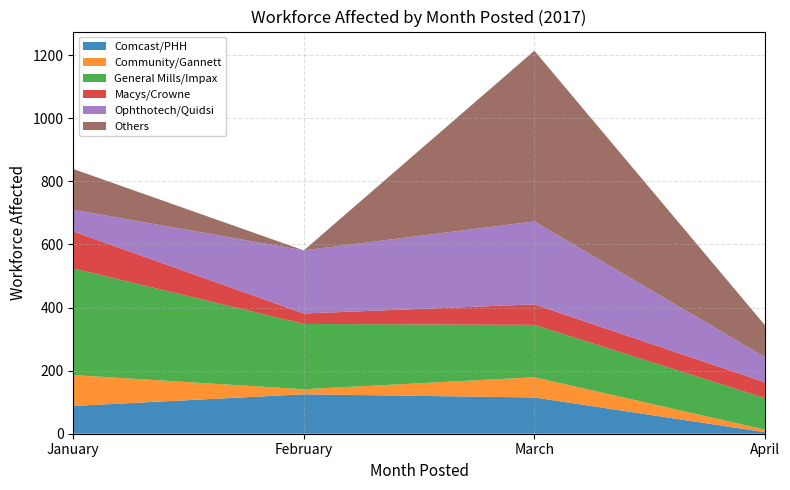

The Comcast/PHH series shows 115 at March. True or false?

True